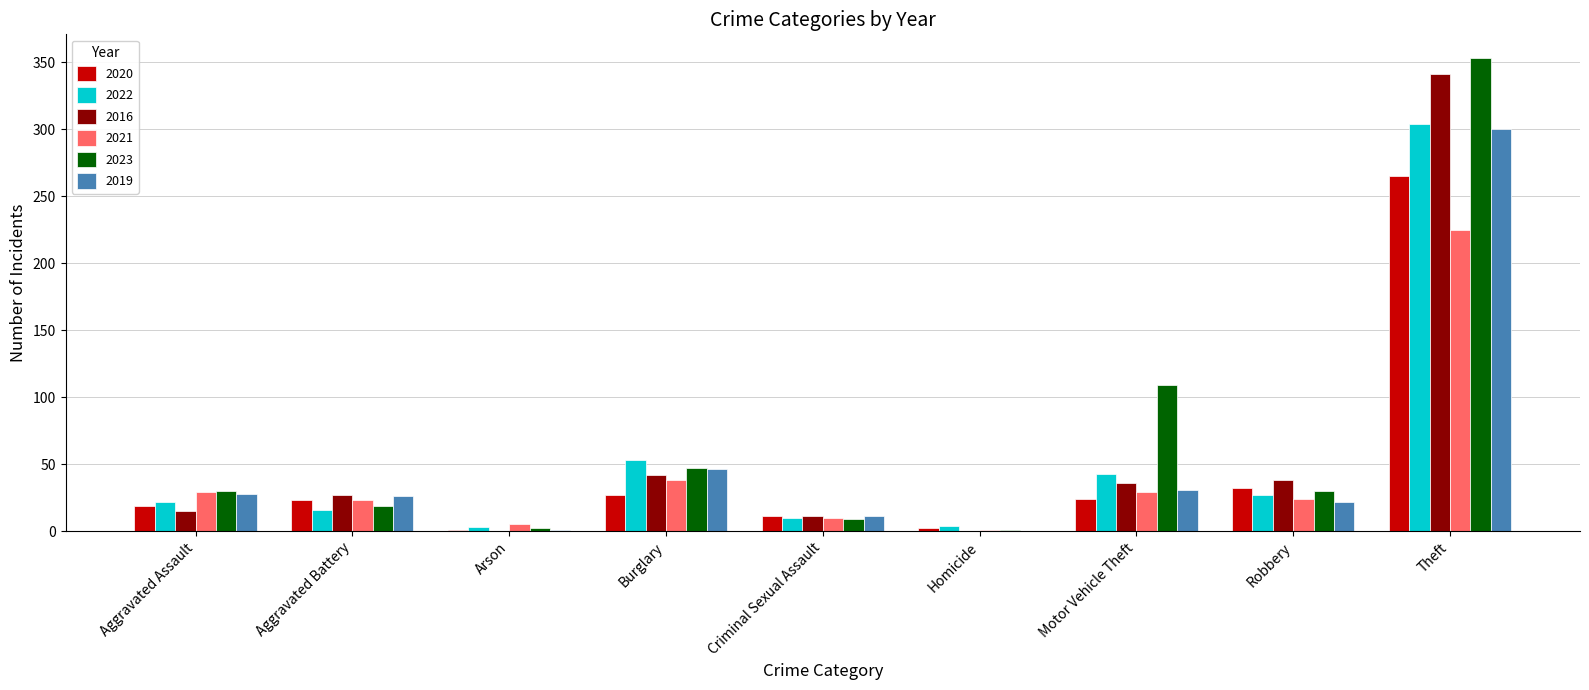

What is the sum of the 2020 values at Theft and Arson?

266